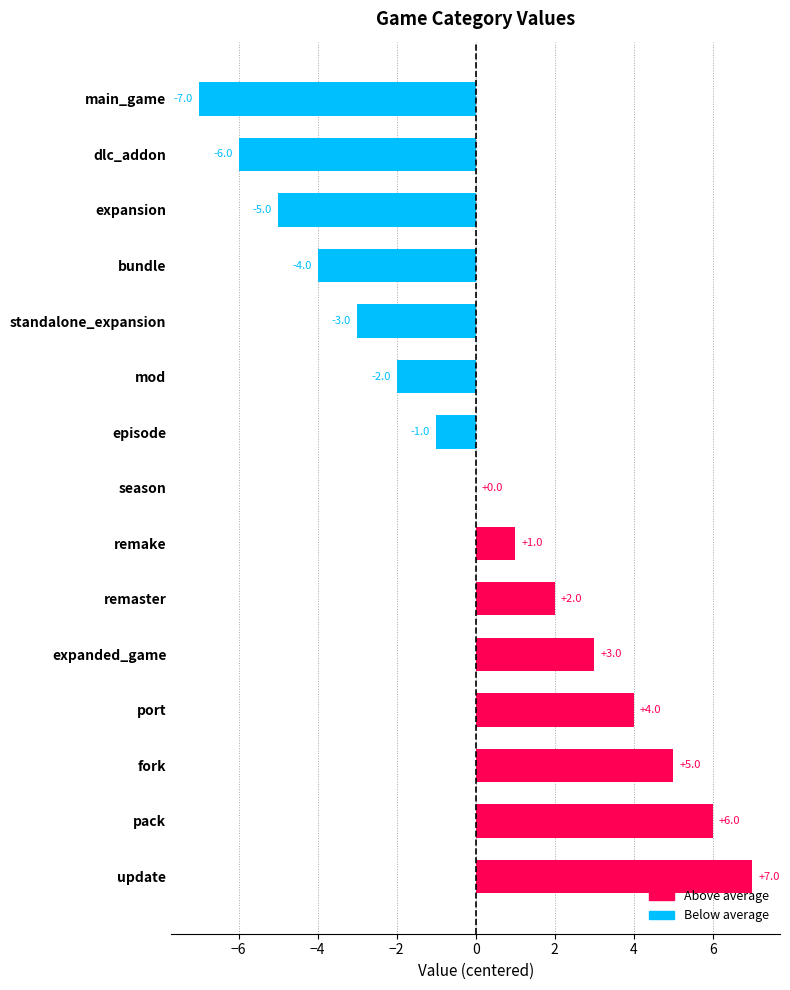

At which label is the value closest to 0?

season